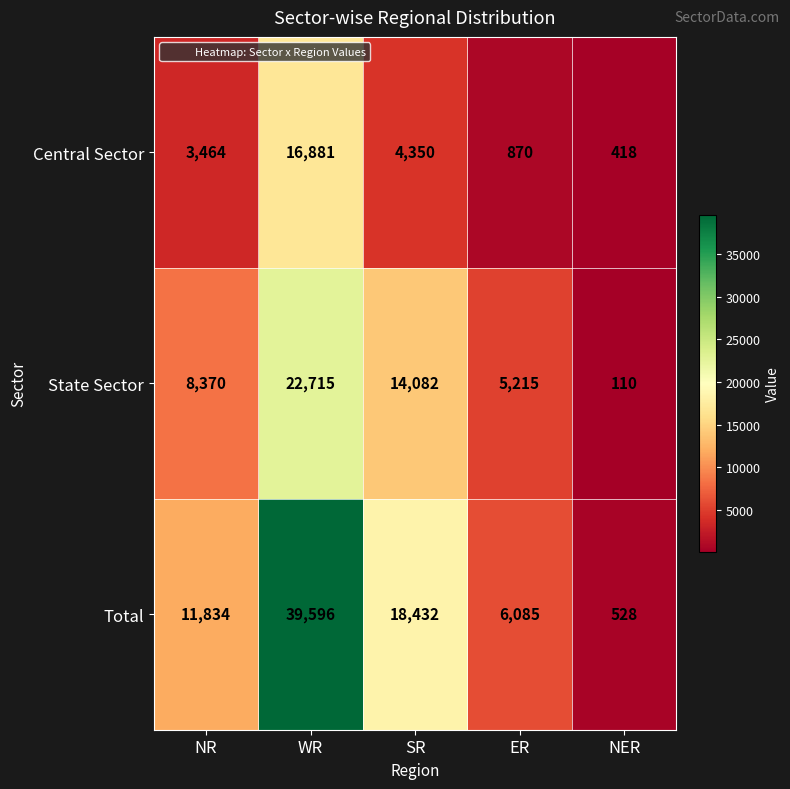

What is the total value across all series at ER?

12170